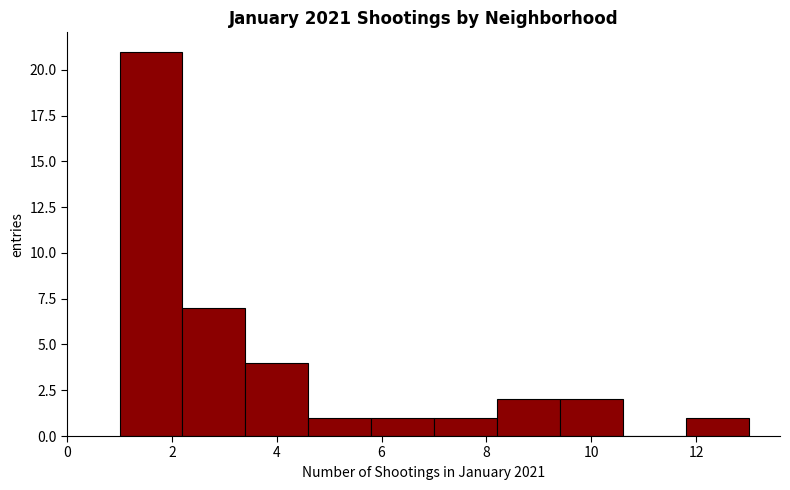

What is the height of the bar covering 7.0 to 8.2 on the x-axis? The values are not printed on the chart, so give them approximately, as read against the axis.

1